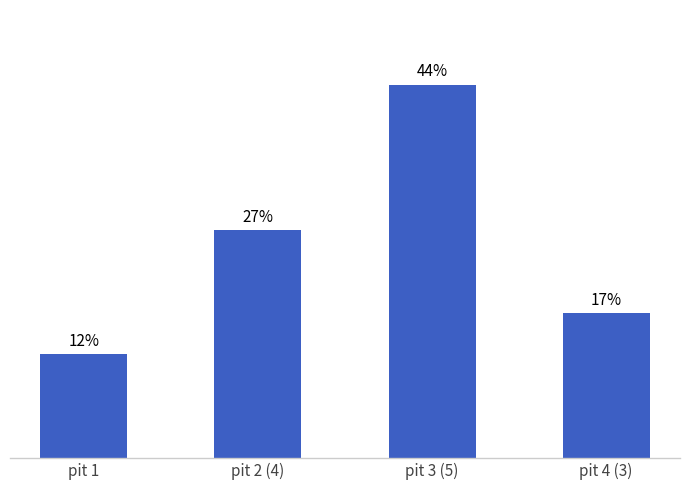

Where is the data nearest to the value 28?

pit 2 (4)